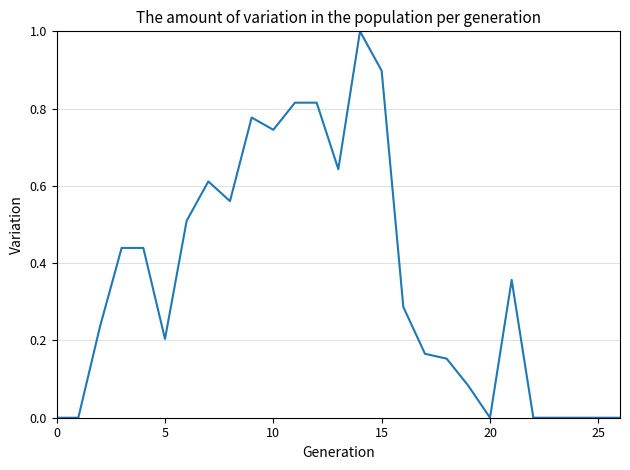

What is the difference between the maximum and minimum values?

1.0